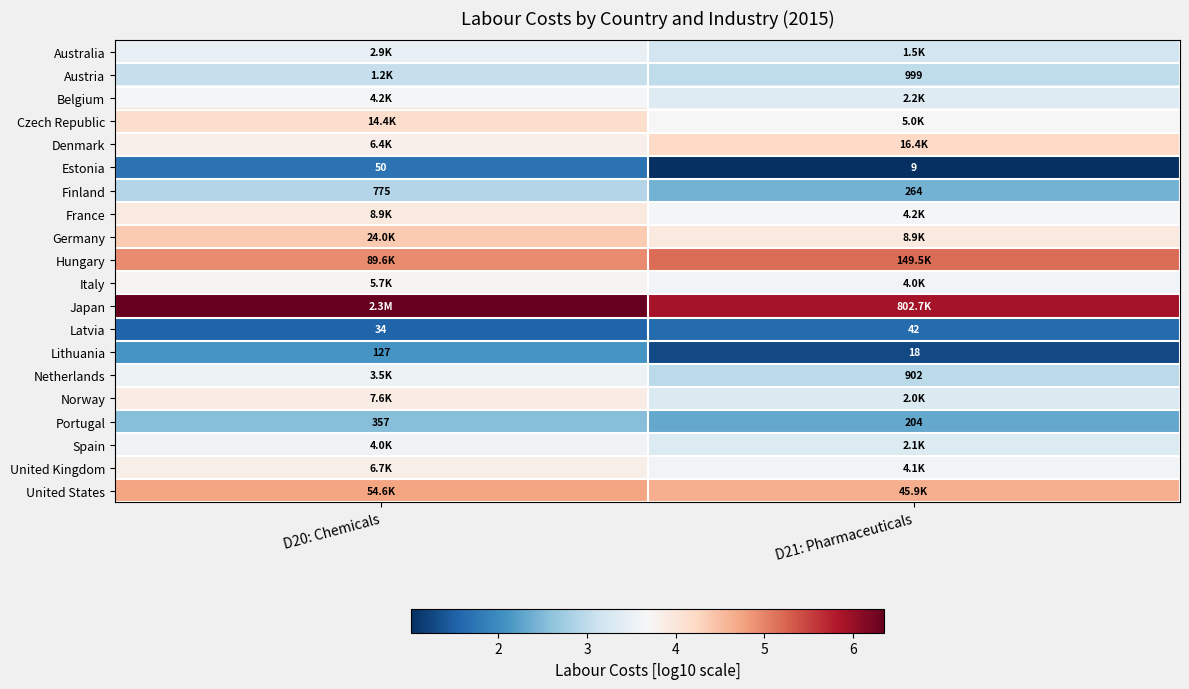

At how many categories does at least one series exceed 1?

2